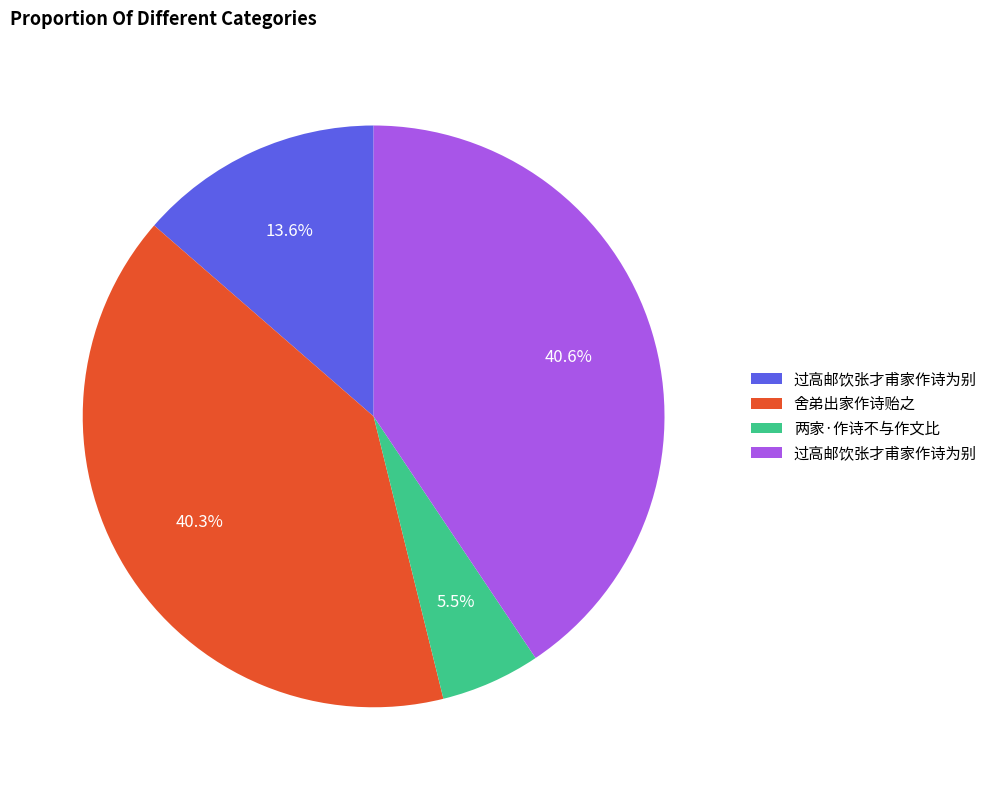

Is there a majority slice in this chart?

No